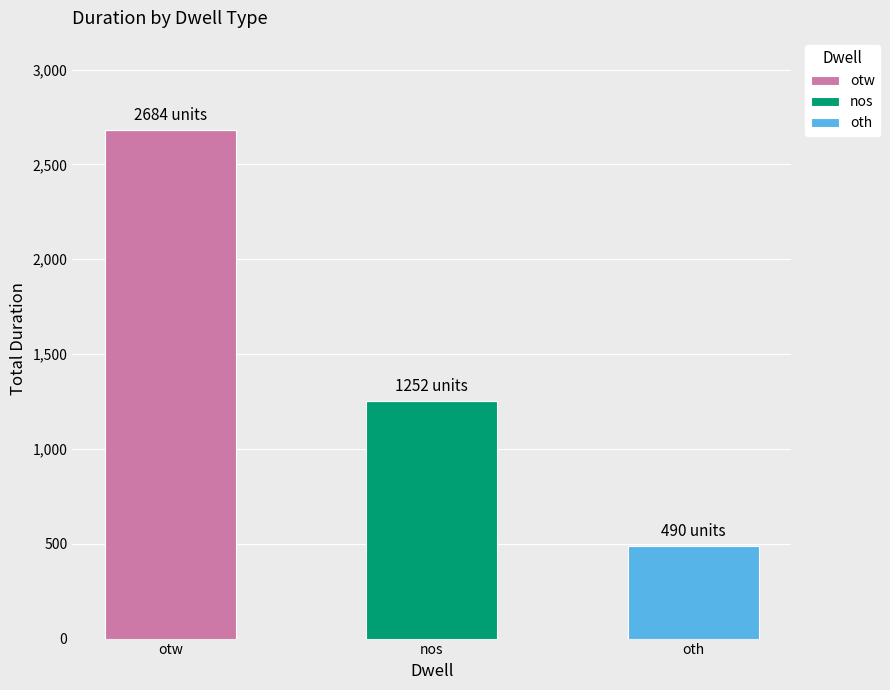

Which category has the highest value in the otw series?

otw